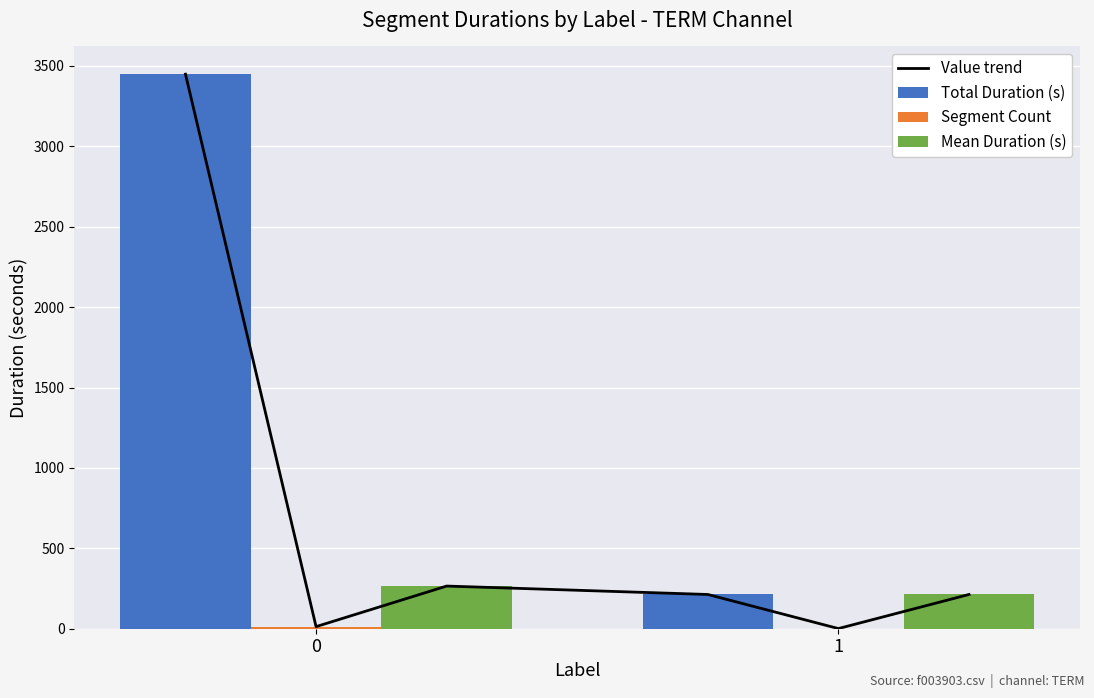

The start_time series shows 703 at 1. True or false?

False